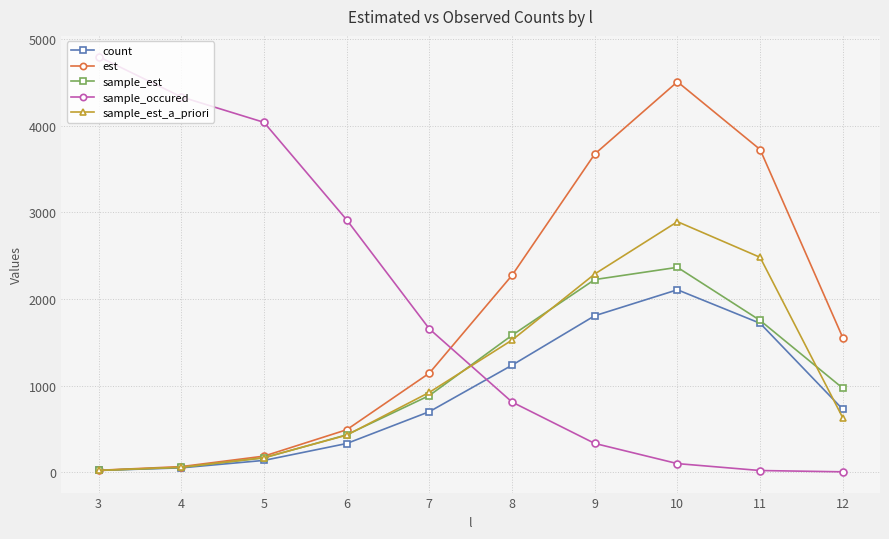

What is the difference between the maximum and minimum values in the sample_est series?

2346.3